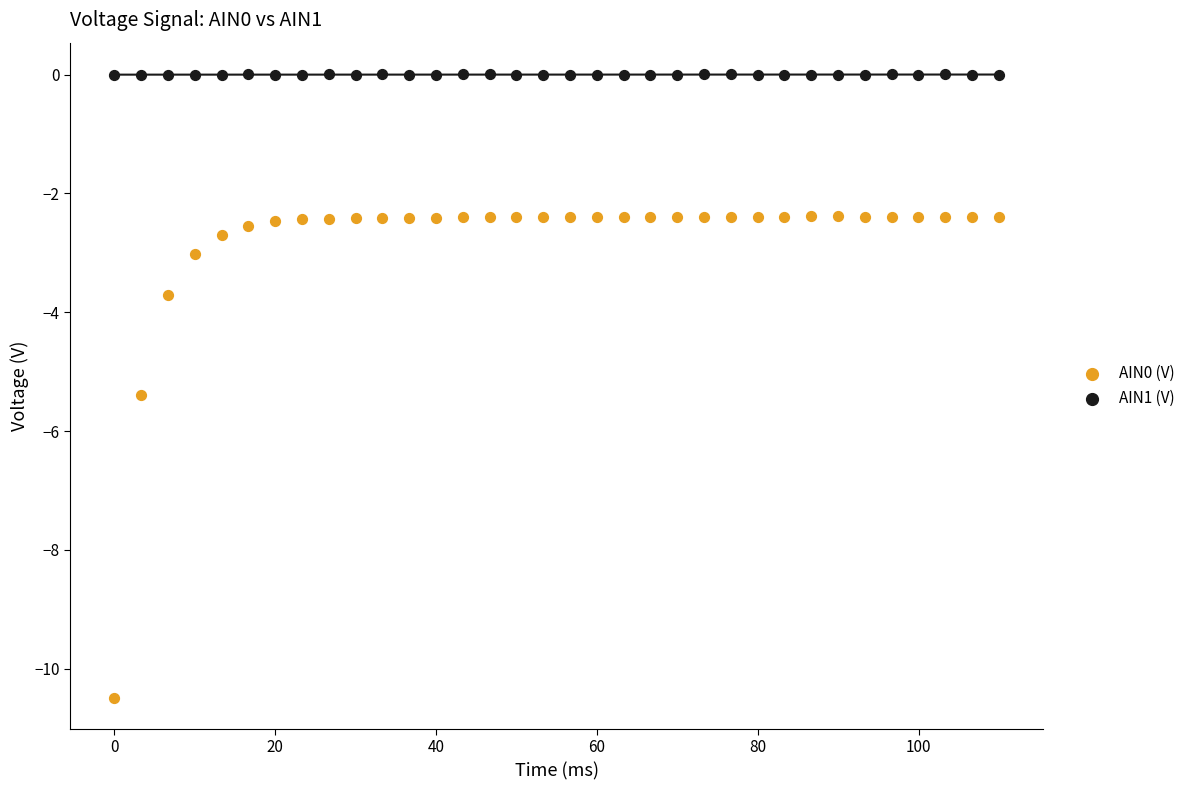

What is the X range (max minus min) for the scatter plot?

110.0